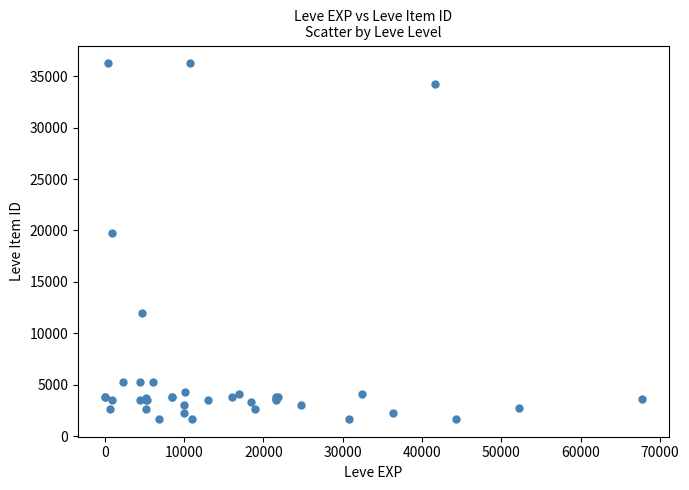

What Y value in the scatter plot is closest to 18967?

19744